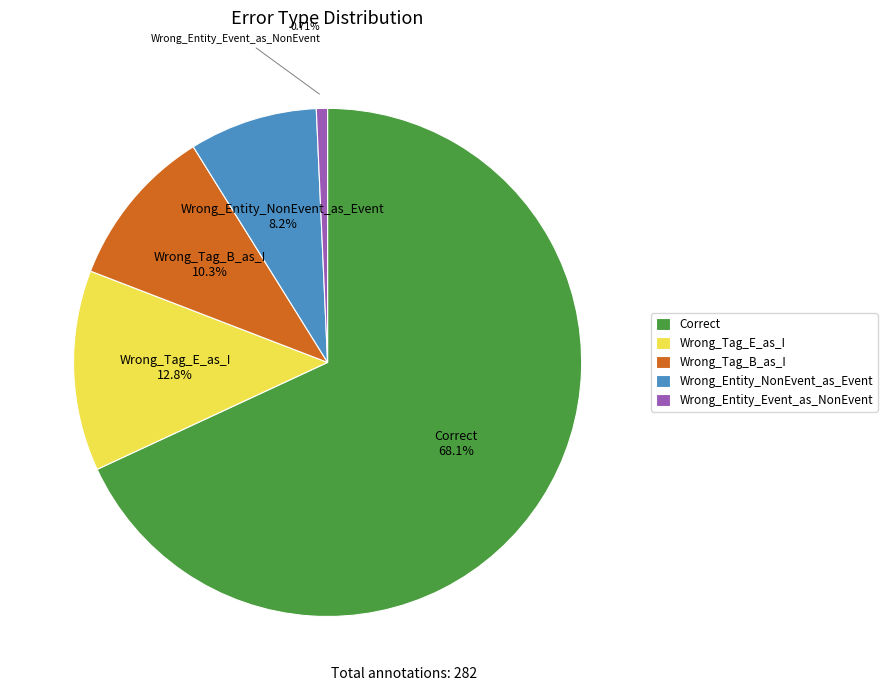

Do Wrong_Entity_NonEvent_as_Event and Wrong_Tag_B_as_I together represent more than half of the pie?

No